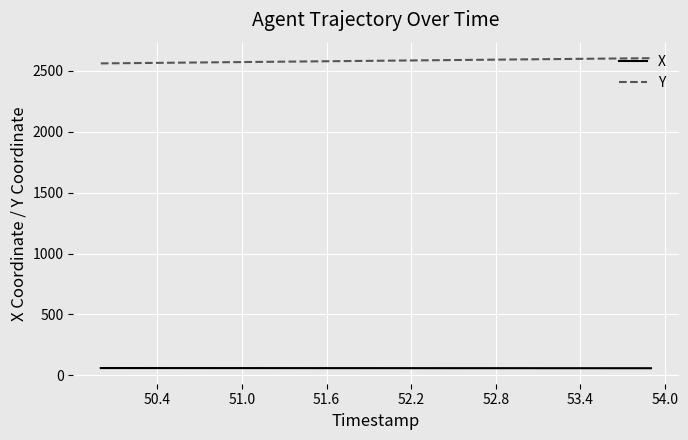

What is the minimum value for Y?

2560.0